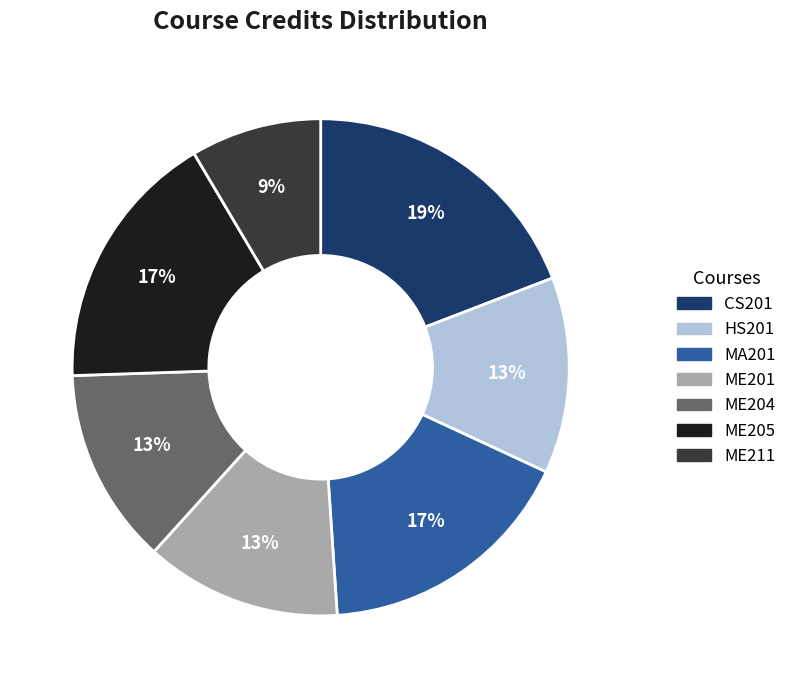

True or false: ME201 accounts for 13% of the total.

True